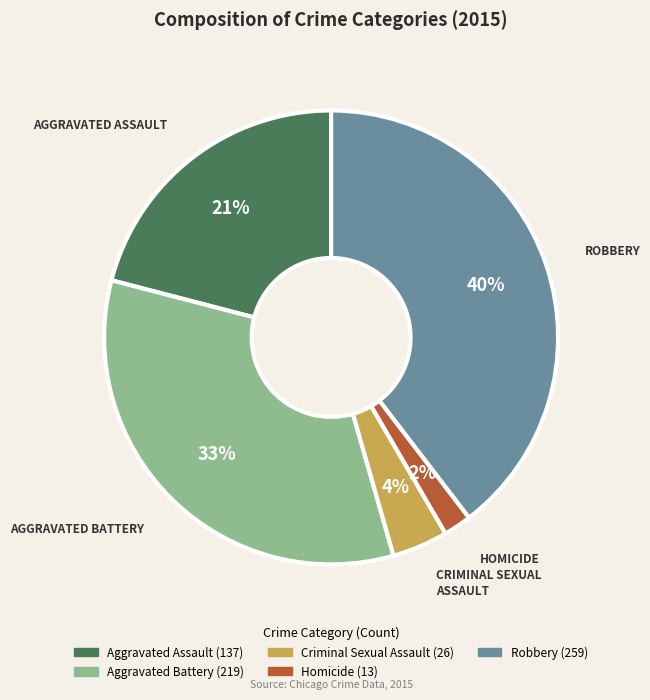

Between Aggravated Battery and Aggravated Assault, which is larger?

Aggravated Battery